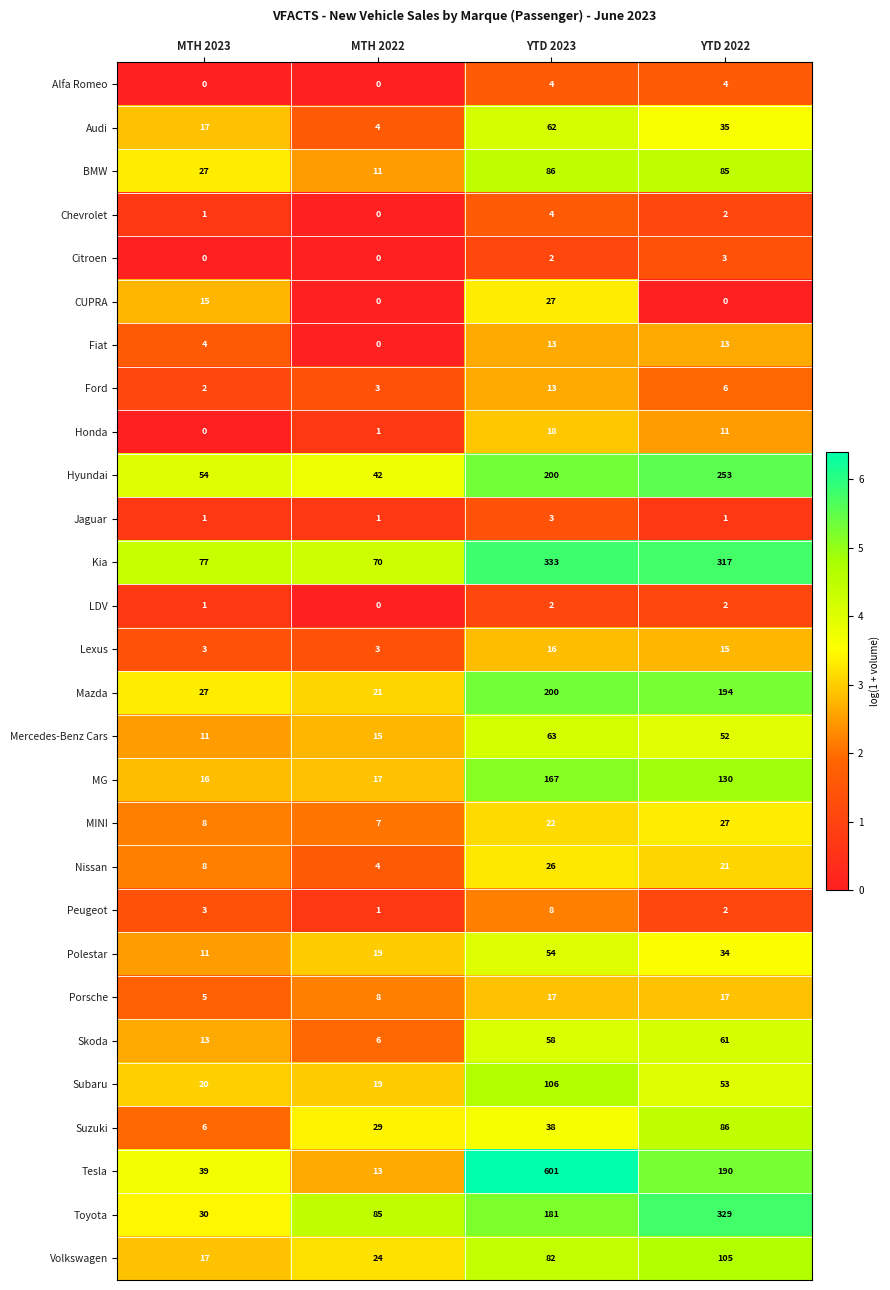

What is the sum of the Skoda values at MTH 2023 and YTD 2022?

74